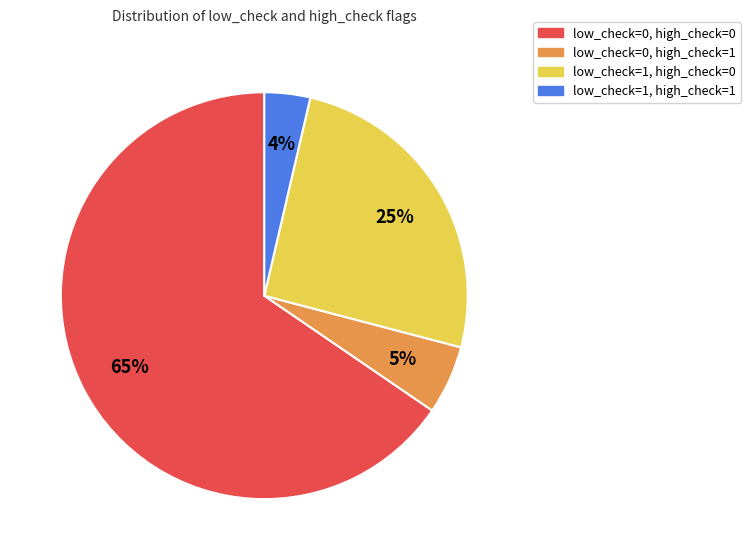

Which slice is the smallest?

low_check=1, high_check=1